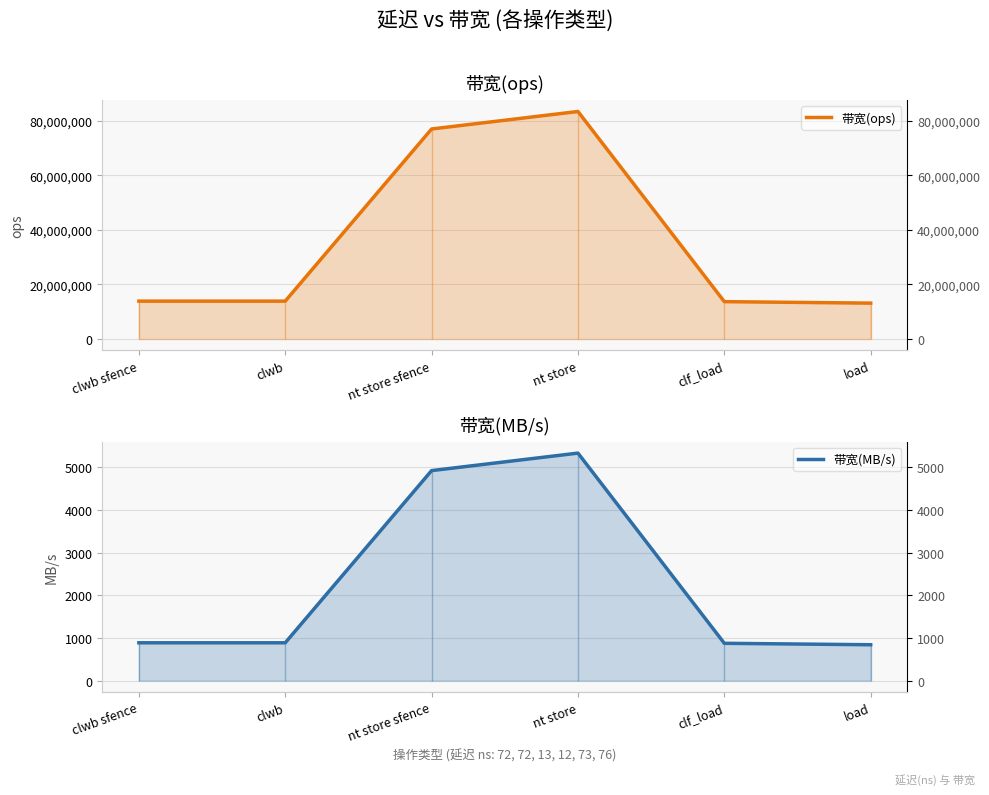

Does the chart display data point markers on the line(s)?

No